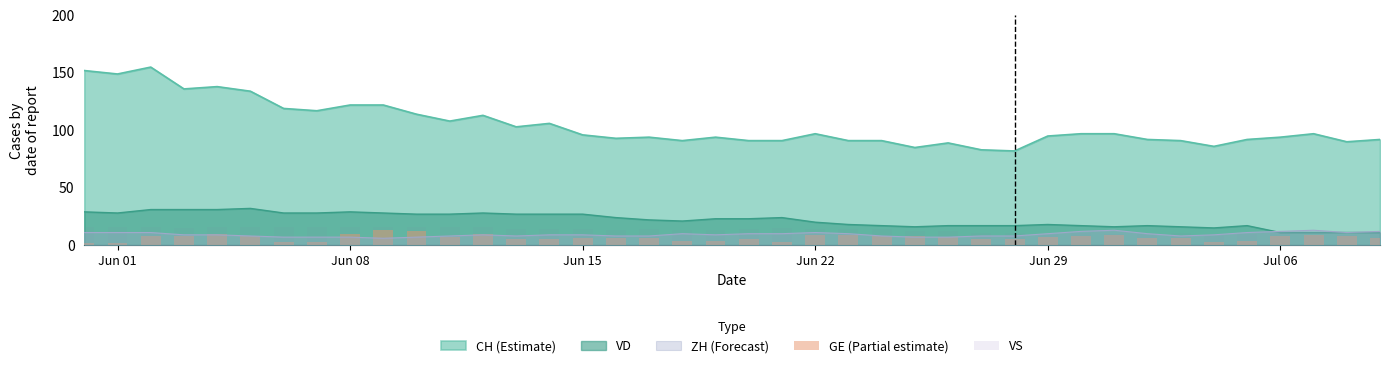

How many bars are there in total?

80